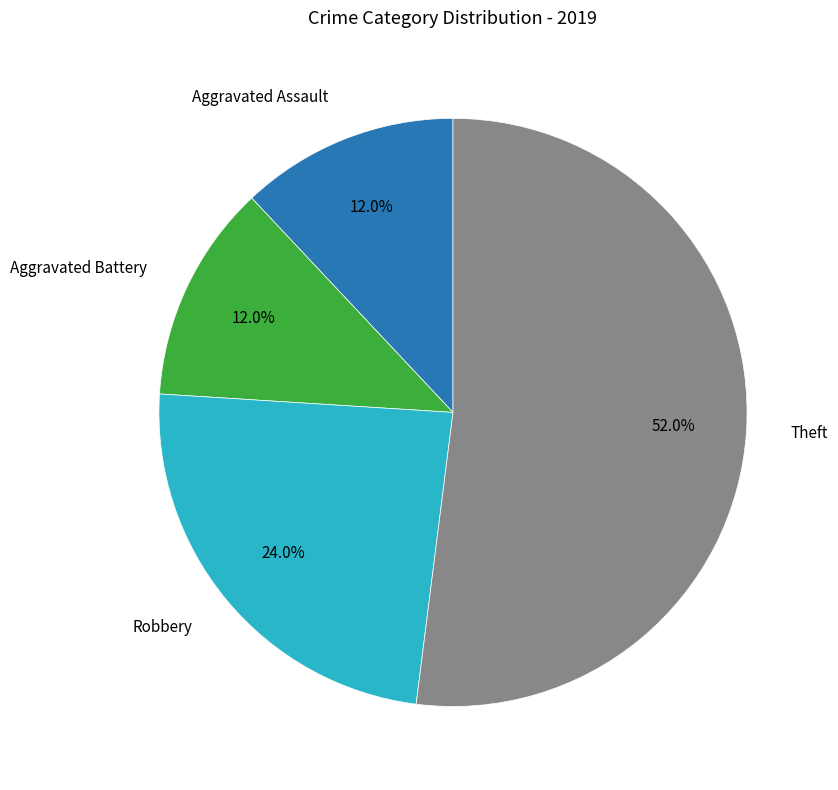

To the nearest percent, what is the difference between the largest and smallest slice percentages?

40%